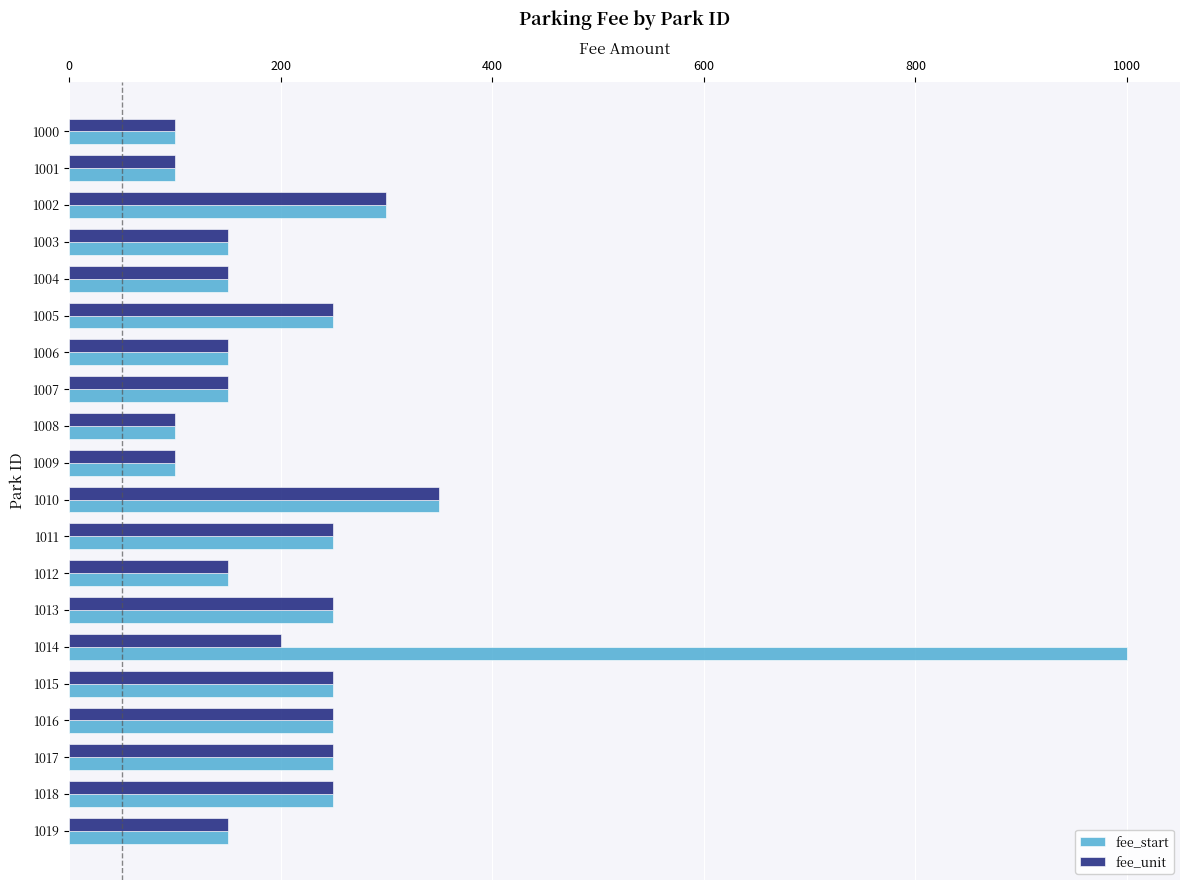

List the series in order of their peak value, highest first.

fee_start, fee_unit